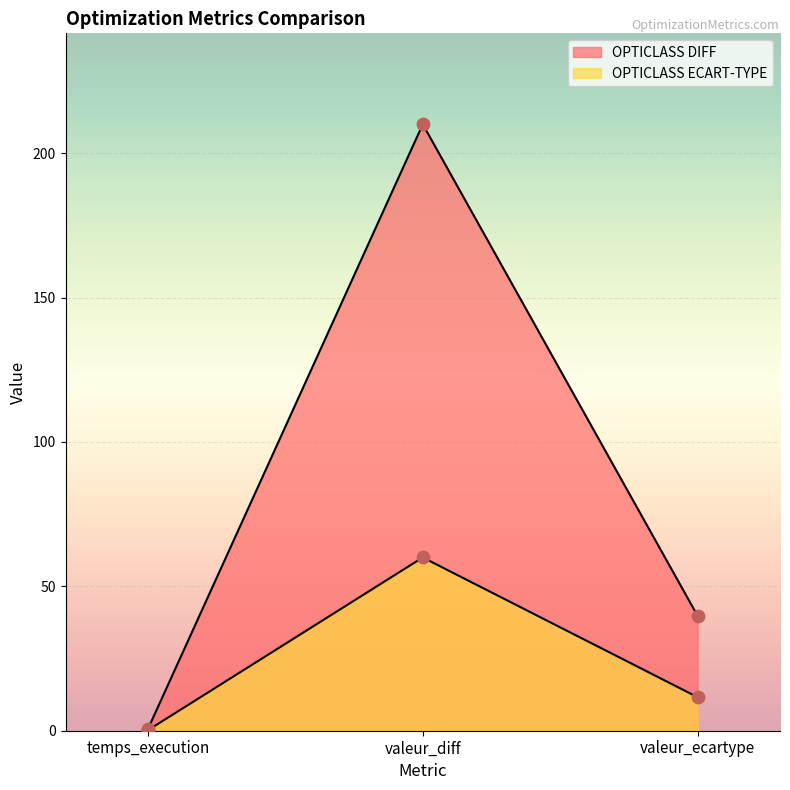

Which series contains the highest Y value?

OPTICLASS DIFF